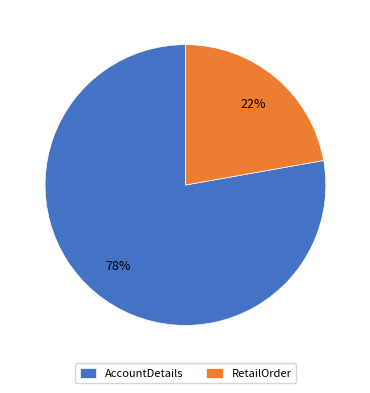

Does AccountDetails account for over 50% of the chart?

Yes